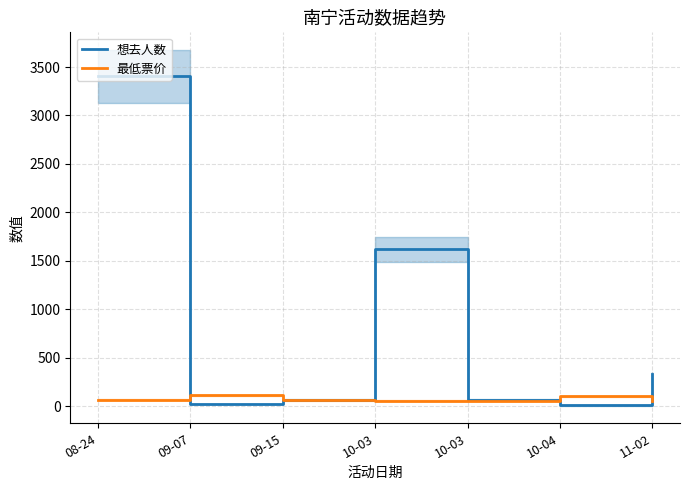

What is the difference between the maximum and minimum values in the 最低票价 series?

59